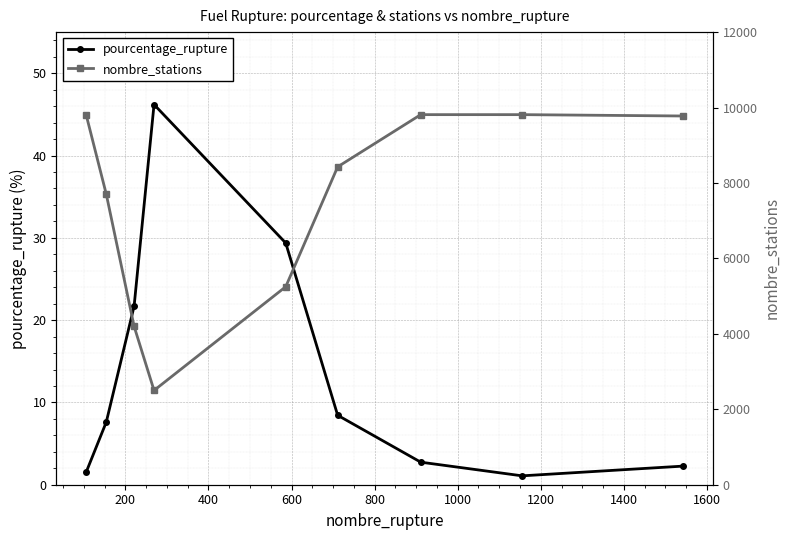

How many data points in pourcentage_rupture are less than 7?

4